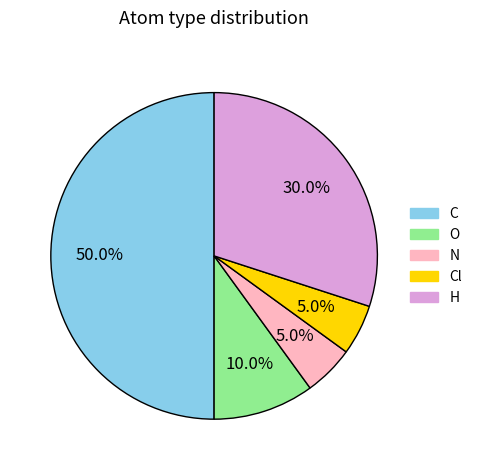

Does O account for over 50% of the chart?

No